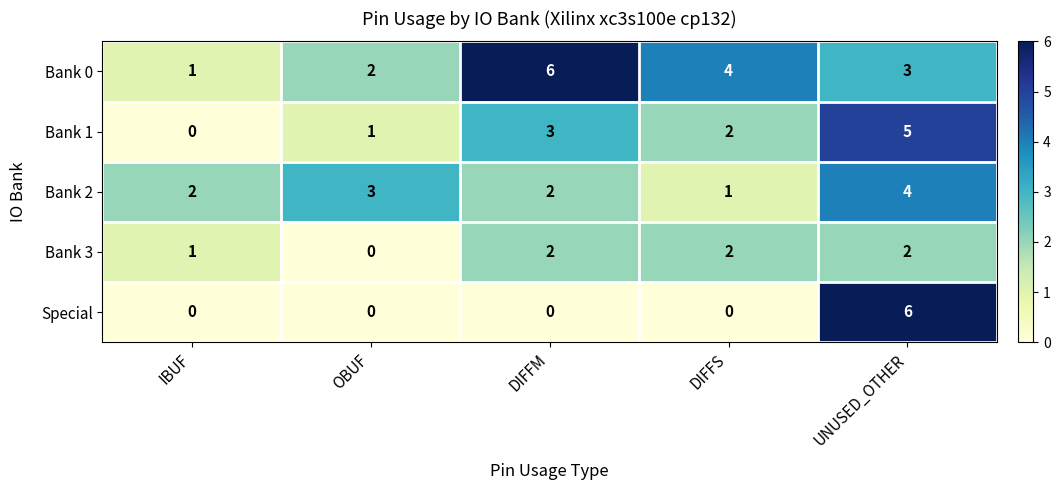

What is the sum of all Bank 2 values?

12